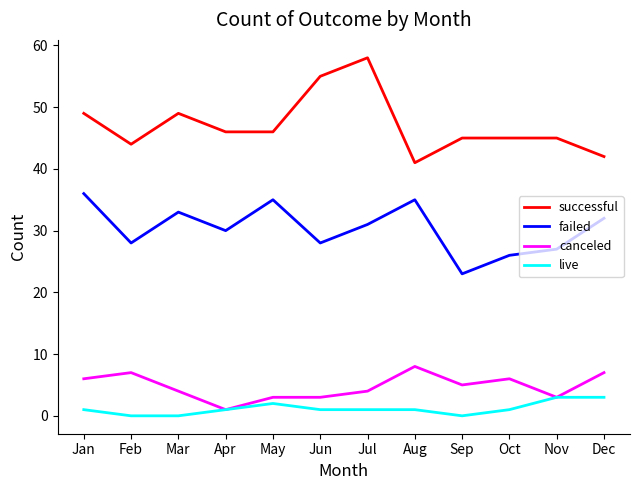

Is the value of failed at Sep greater than the value of live at Mar?

Yes